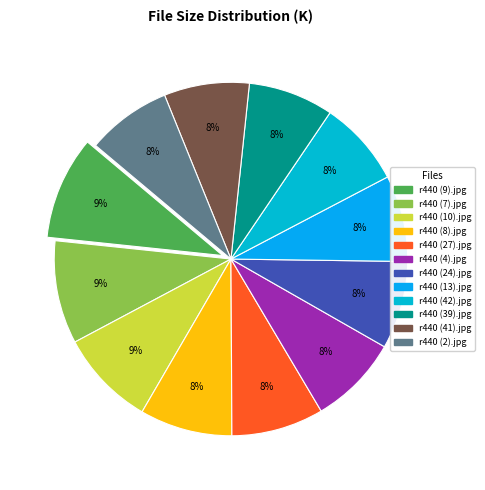

Is r440 (41).jpg the majority of the pie?

No